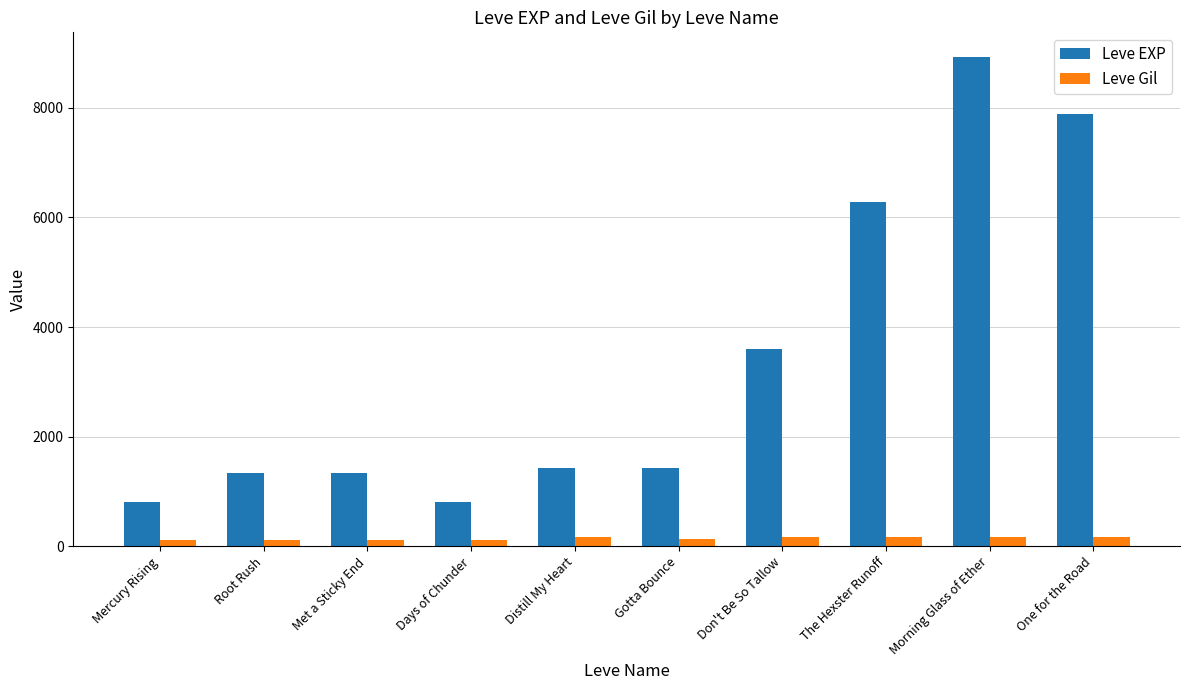

List the series in order of their peak value, lowest first.

Leve Gil, Leve EXP